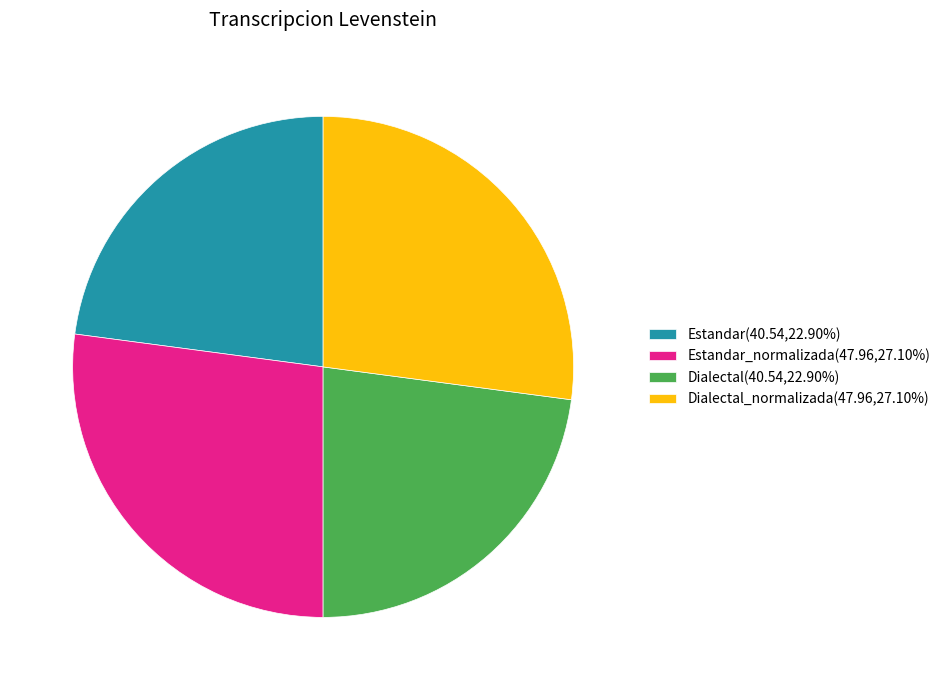

Approximately how many times larger is the value at Dialectal_normalizada(47.96,27.10%) compared to Dialectal(40.54,22.90%)?

1.2